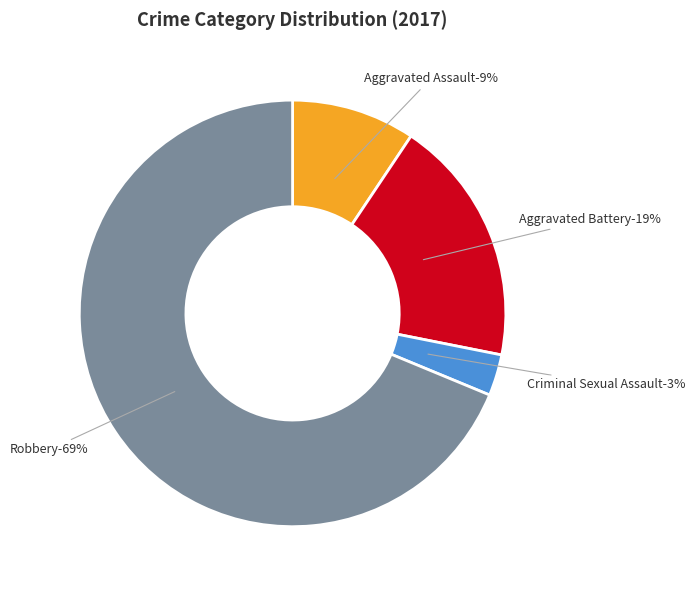

Does Aggravated Assault represent more than half of the total?

No